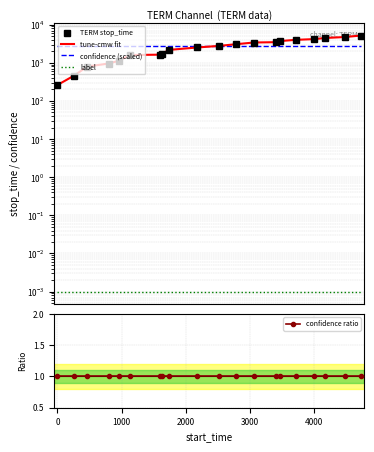

Is the value of label at 11 greater than the value of tune-cmw fit at 2000?

No